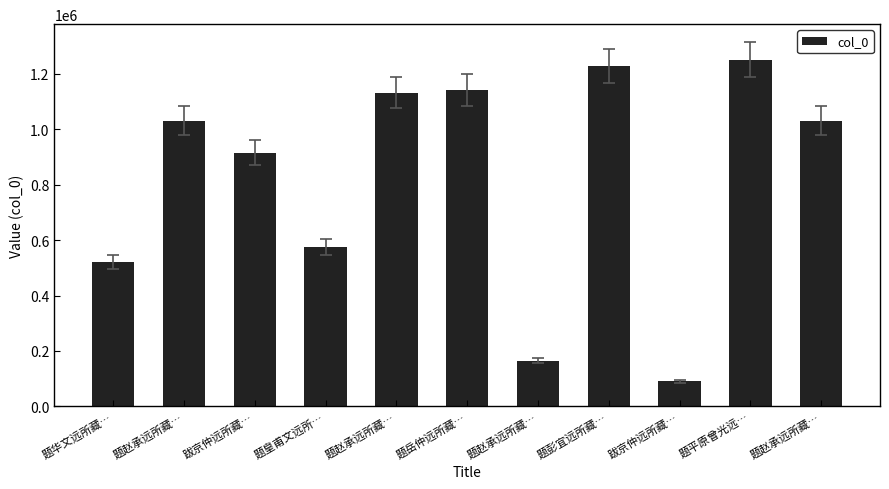

How many data points are less than 1031710?

5